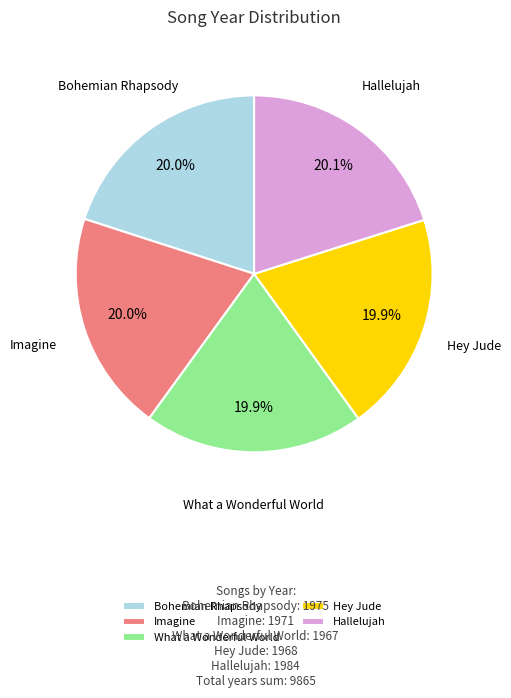

What is the ratio of the value at Hallelujah to the value at What a Wonderful World?

1.0